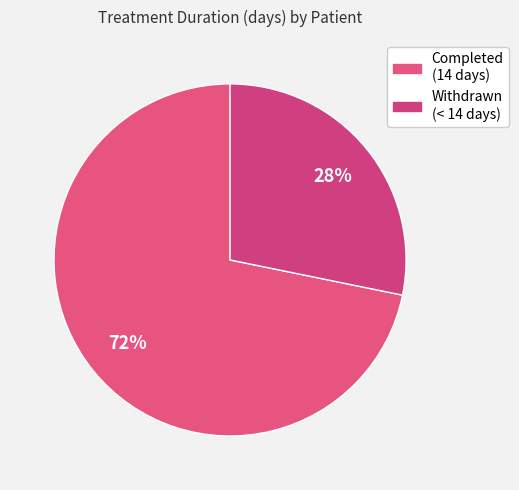

Count the number of slices in the pie.

2